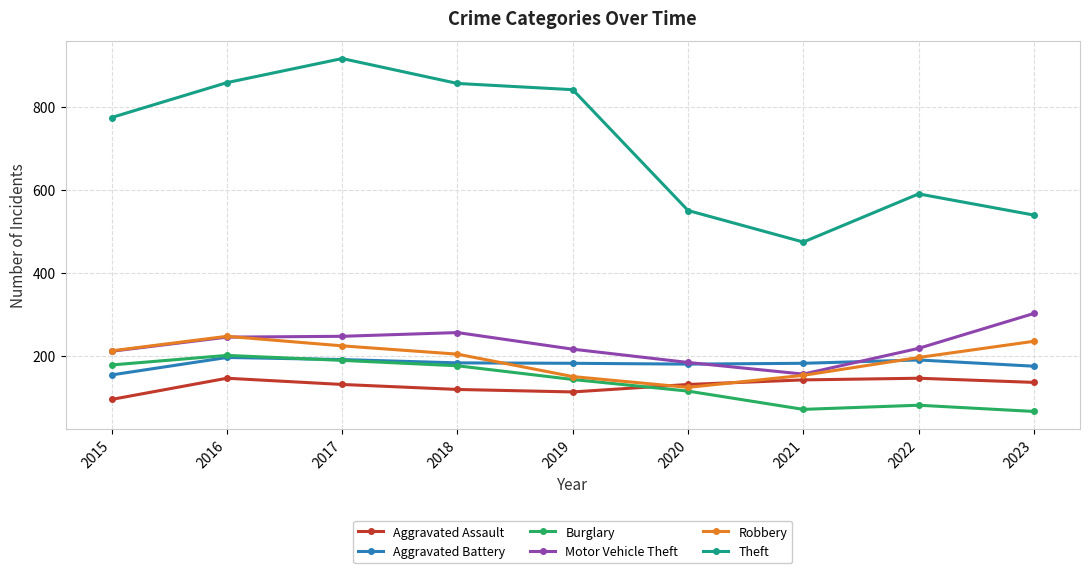

In Robbery, how many points are lower than both neighbors (excluding endpoints)?

1